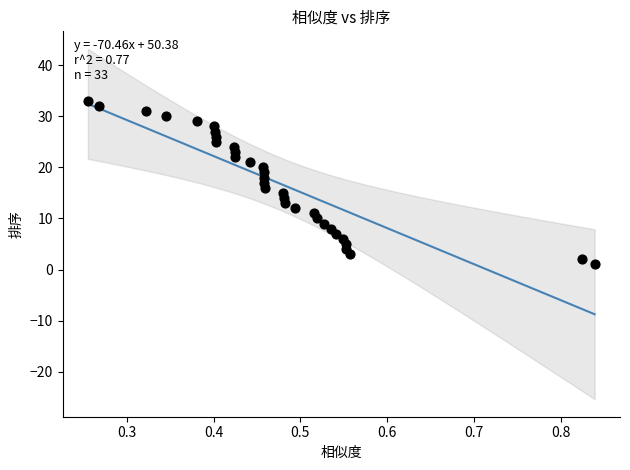

What is the range of Y values (max minus min)?

32